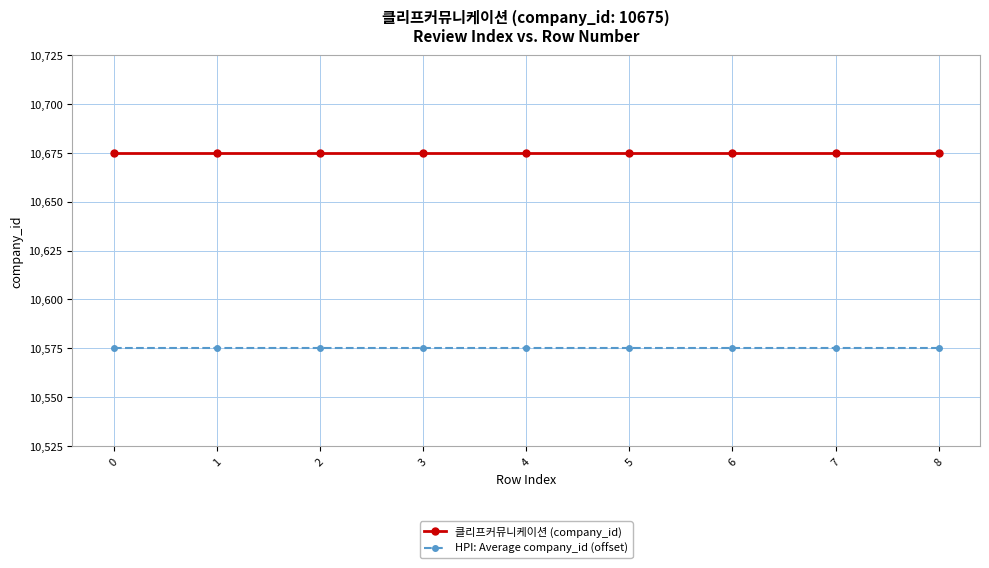

Count the number of data series in this chart.

2